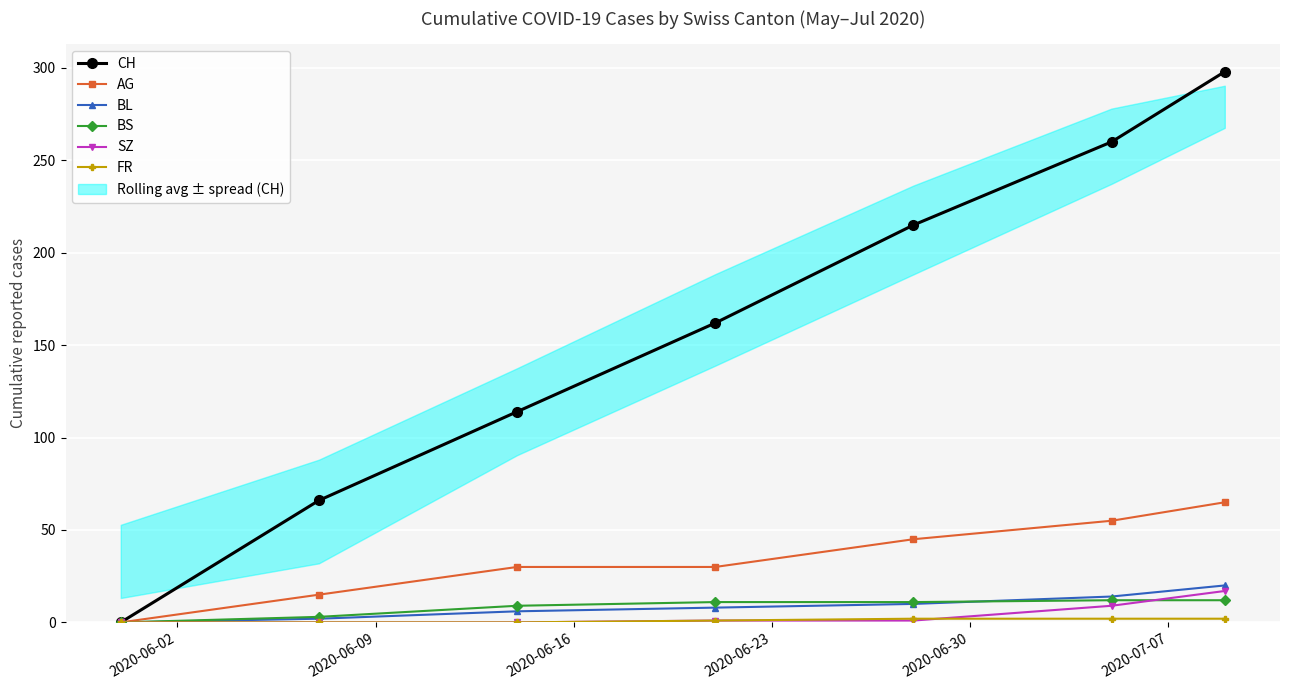

Between 2020-06-30 and 2020-07-07, which is larger?

2020-07-07